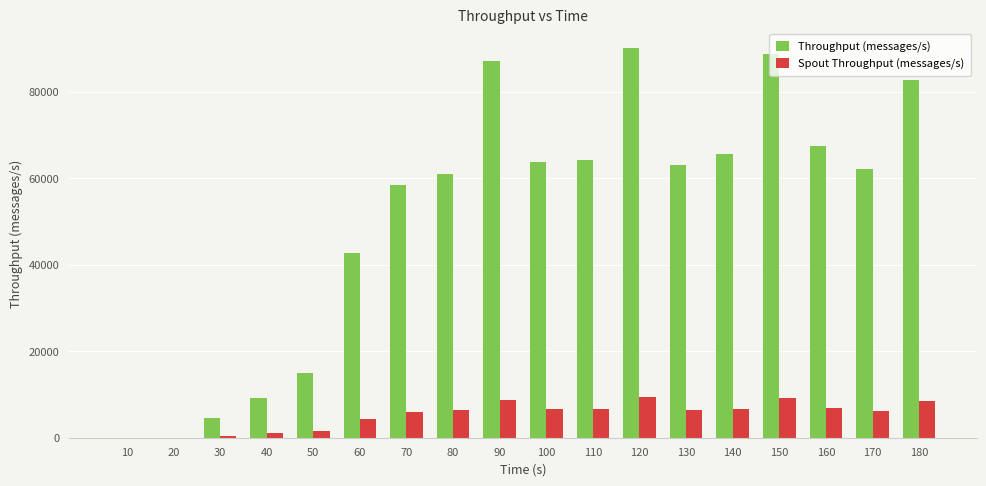

Which series has the largest total across all categories?

Throughput (messages/s)